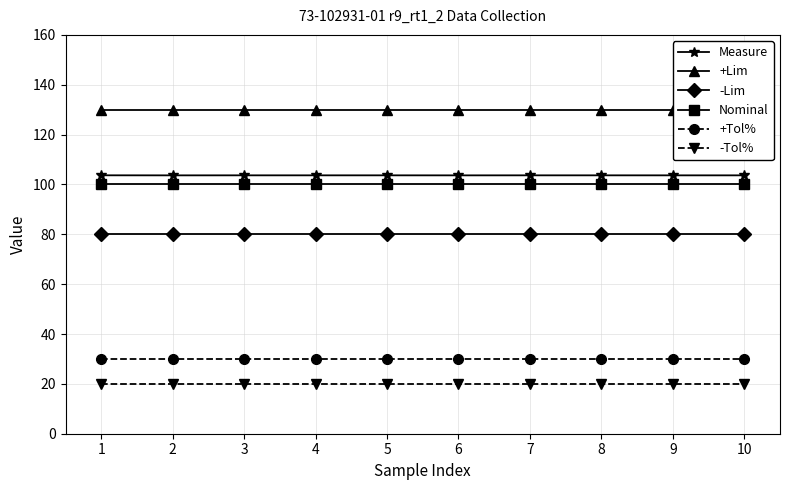

At 4, list the series in order from largest to smallest.

+Lim, Measure, Nominal, -Lim, +Tol%, -Tol%